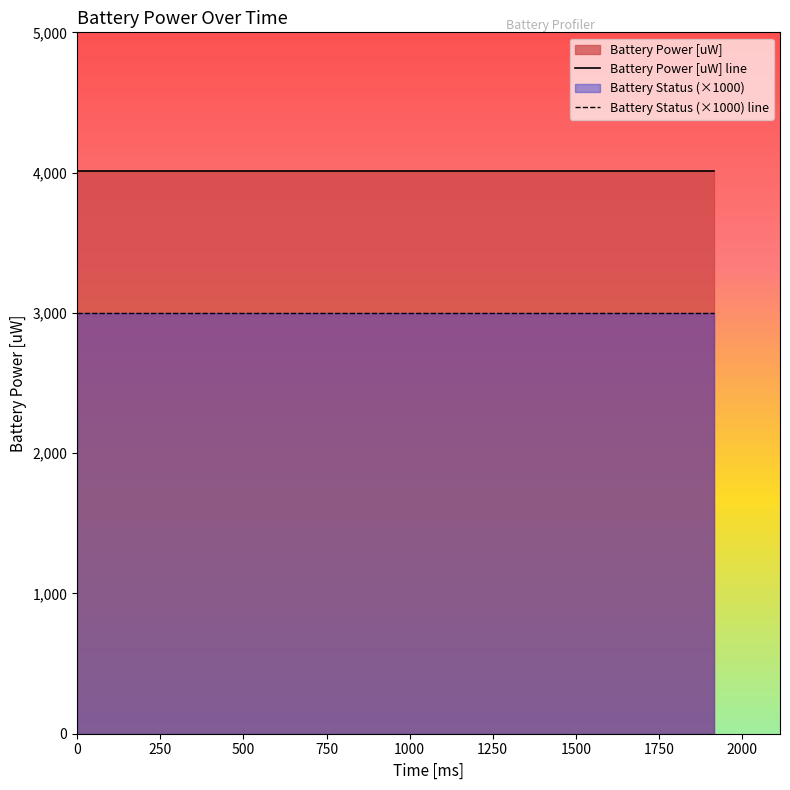

What is the value of the Battery Status point at the 10th from the left?

3